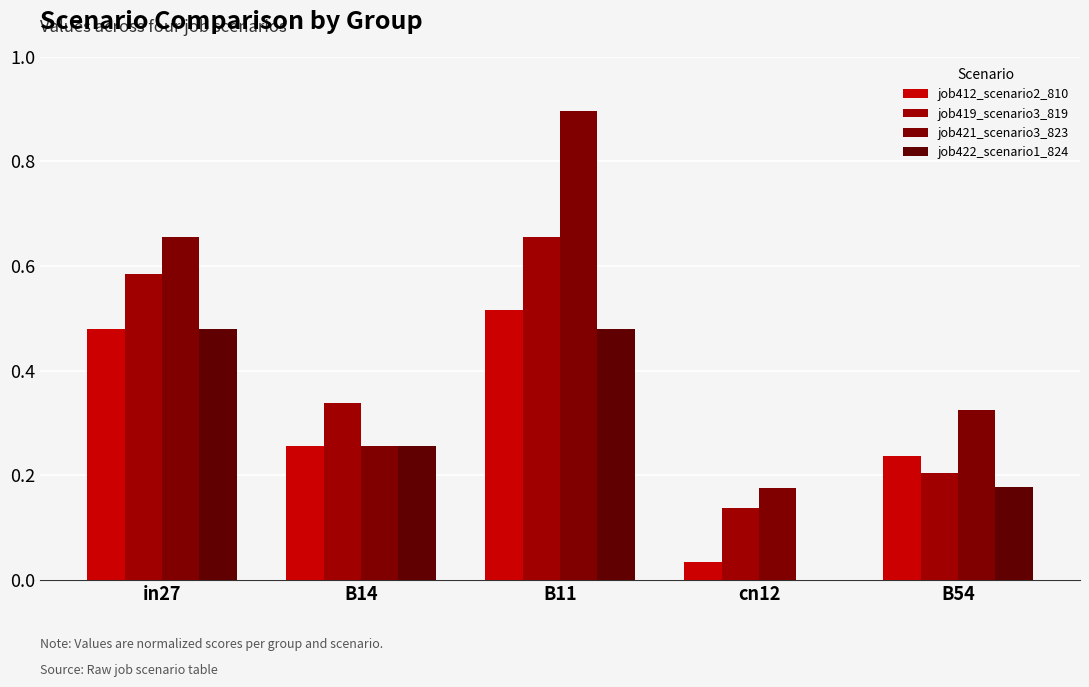

Does the chart contain stacked bars?

No